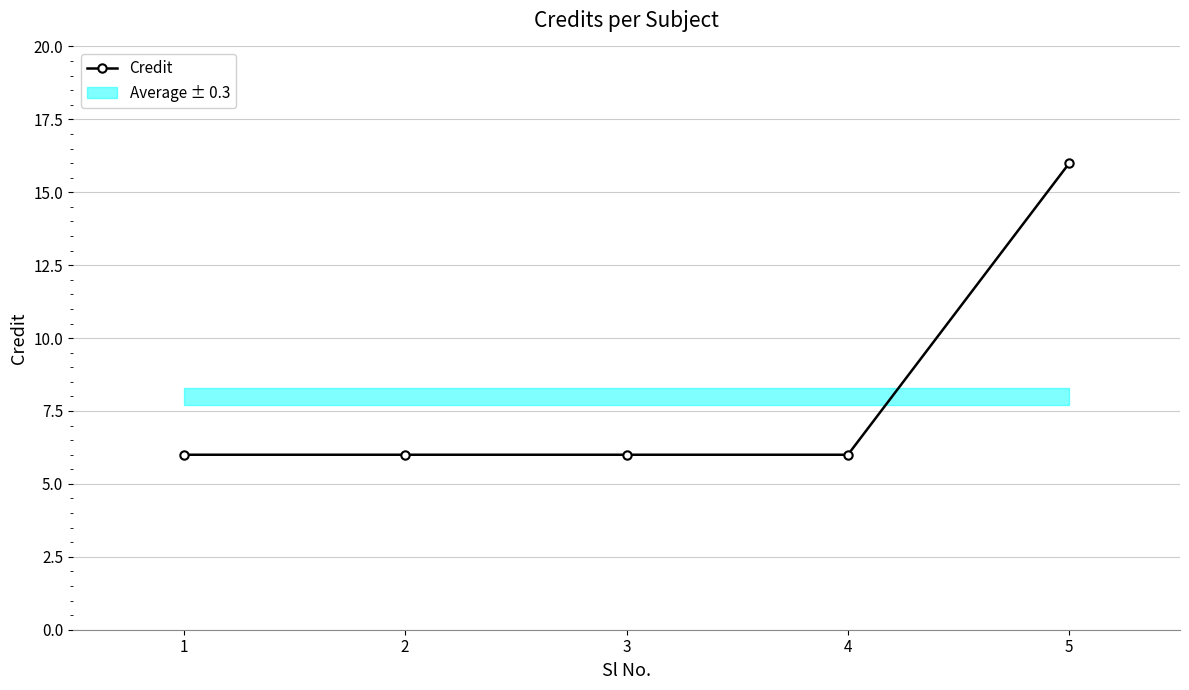

What is the value of the Credit point at the 2nd from the left?

6